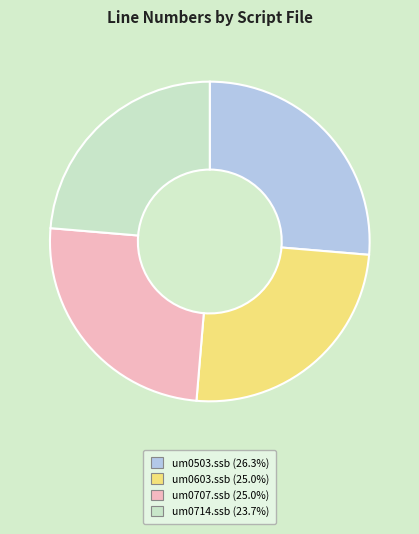

Is there any slice that represents more than half of the pie?

No